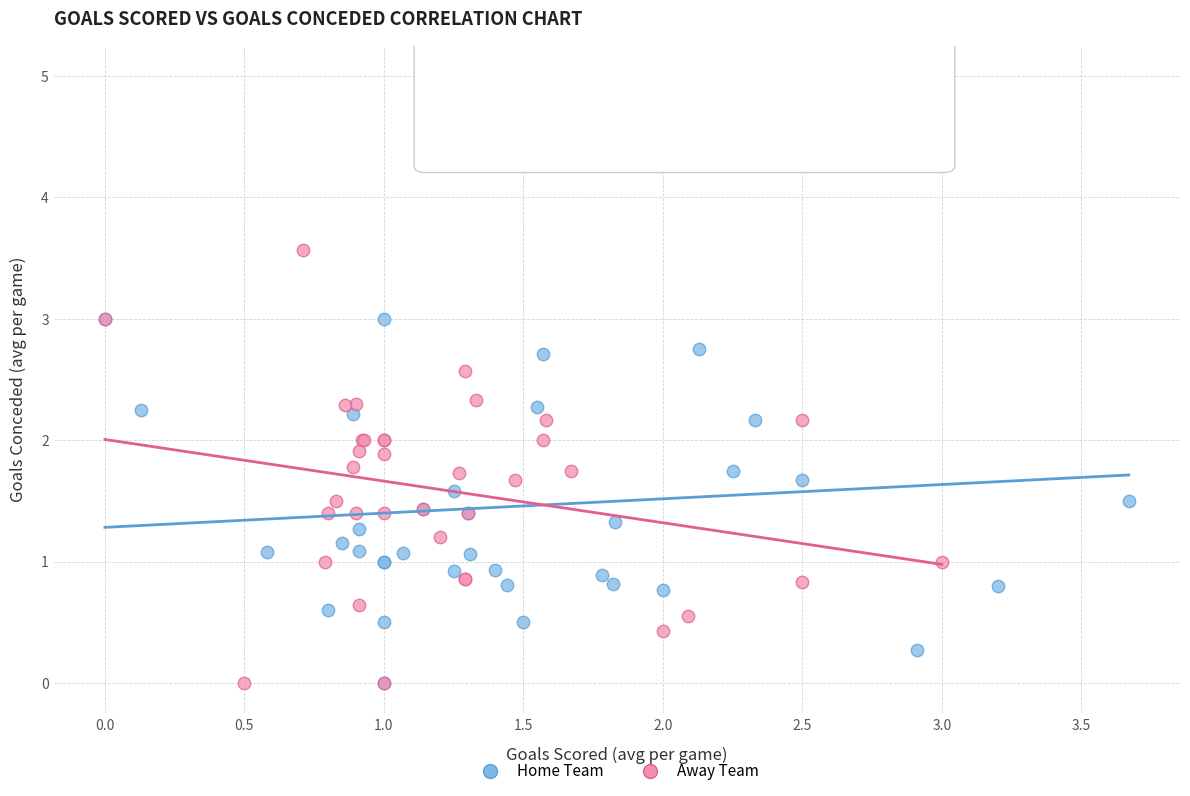

Which series contains the highest Y value?

Home Team